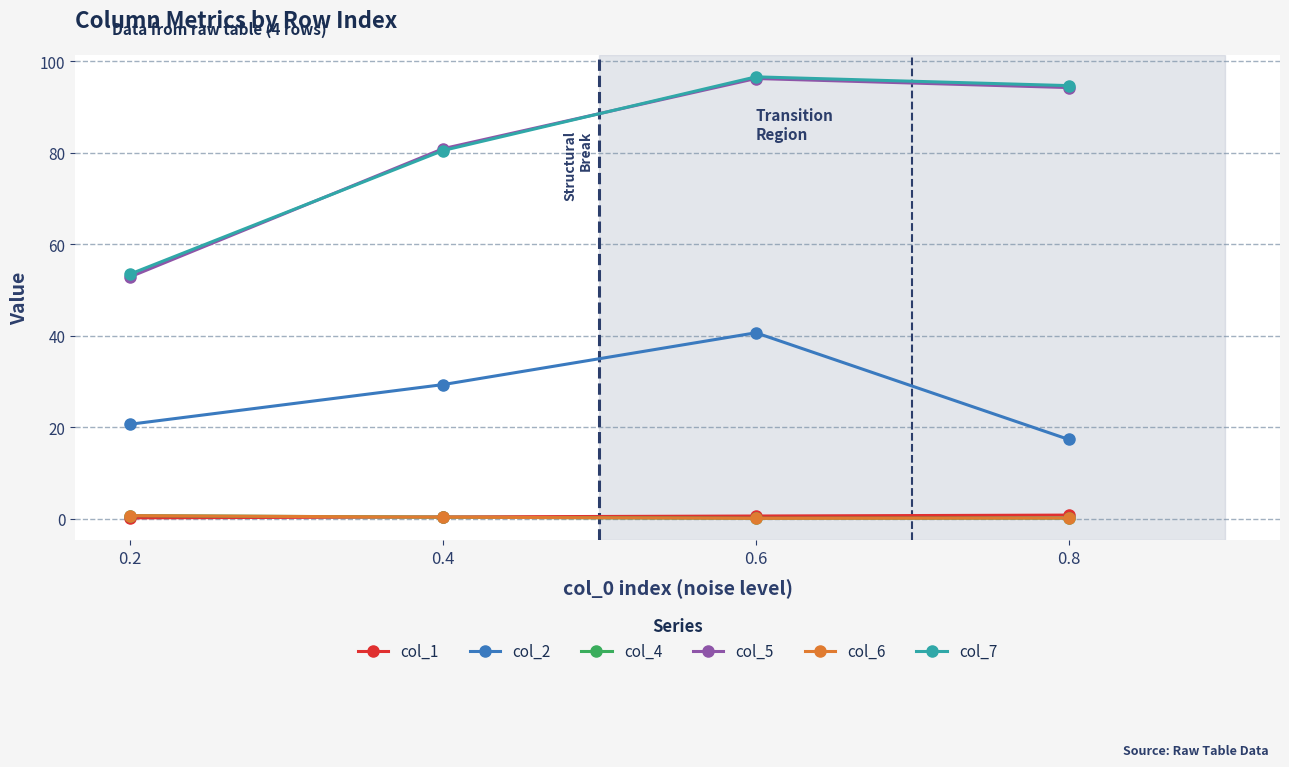

How many series are shown in this chart?

6